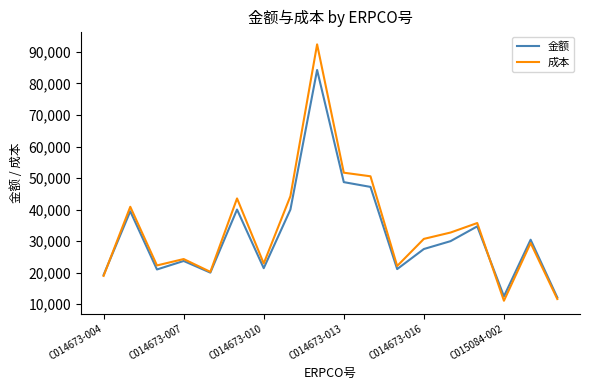

What is the minimum value for 金额?

12125.3